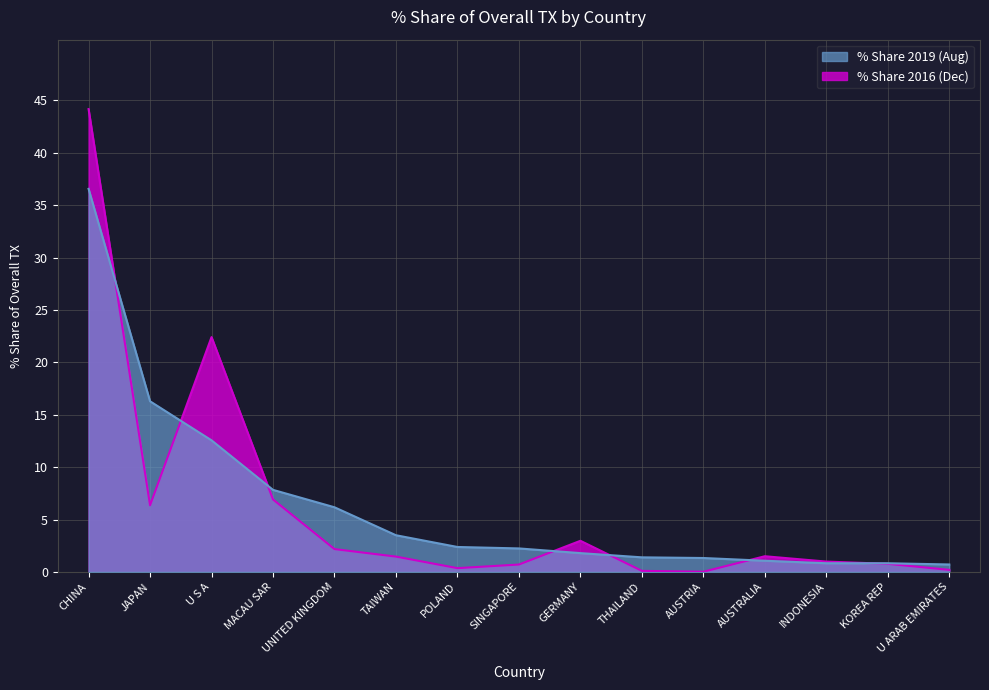

What is the average value of the % Share 2019 (Aug) series?

6.4